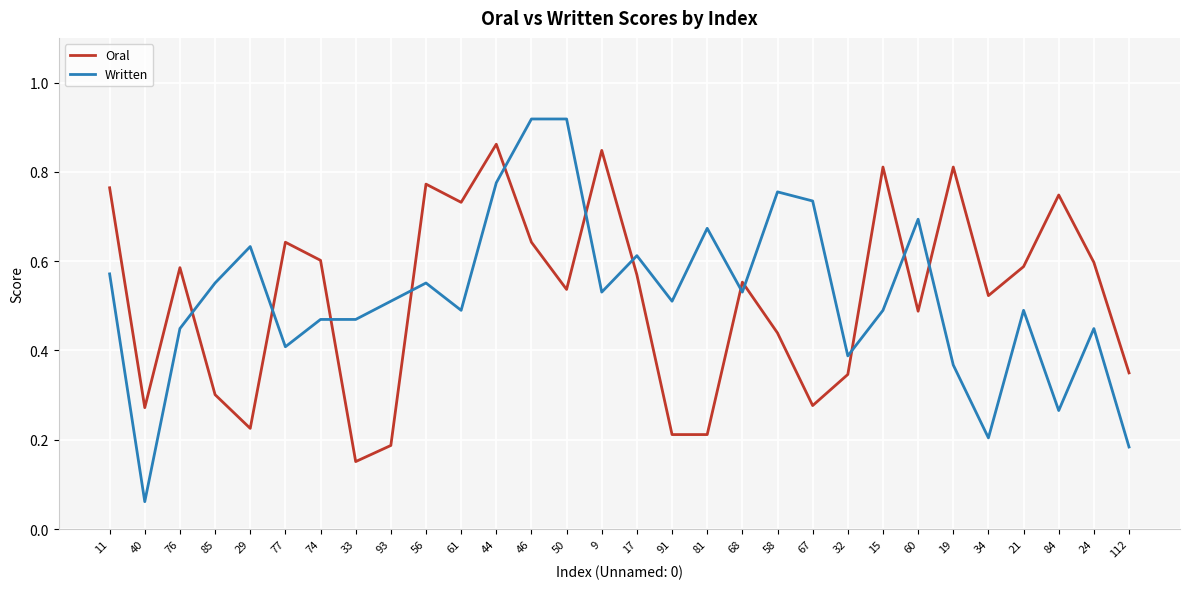

Rank the series by their maximum value, from lowest to highest.

Oral, Written